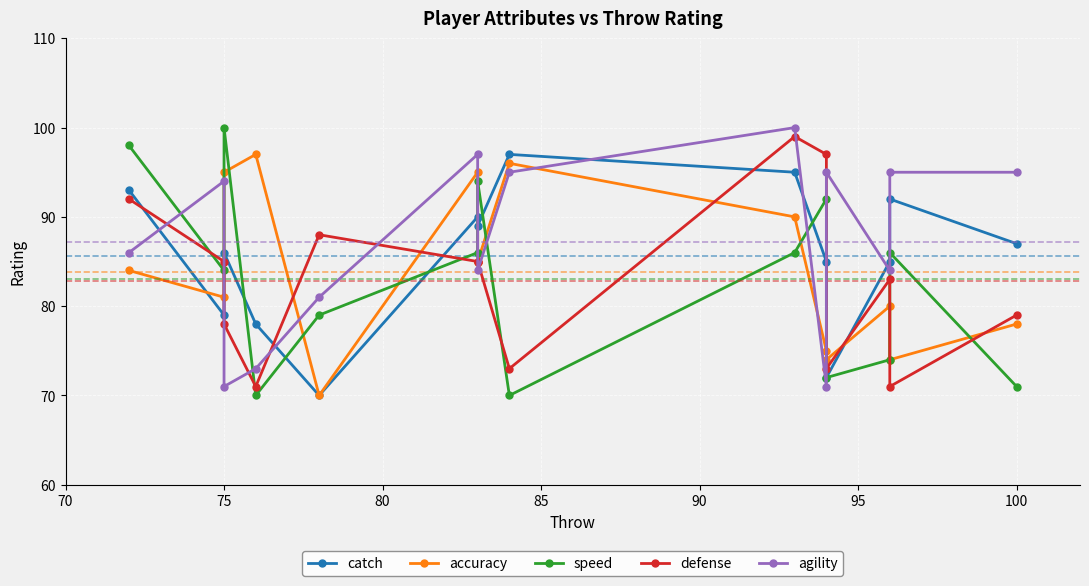

What is the average value of the agility series?

87